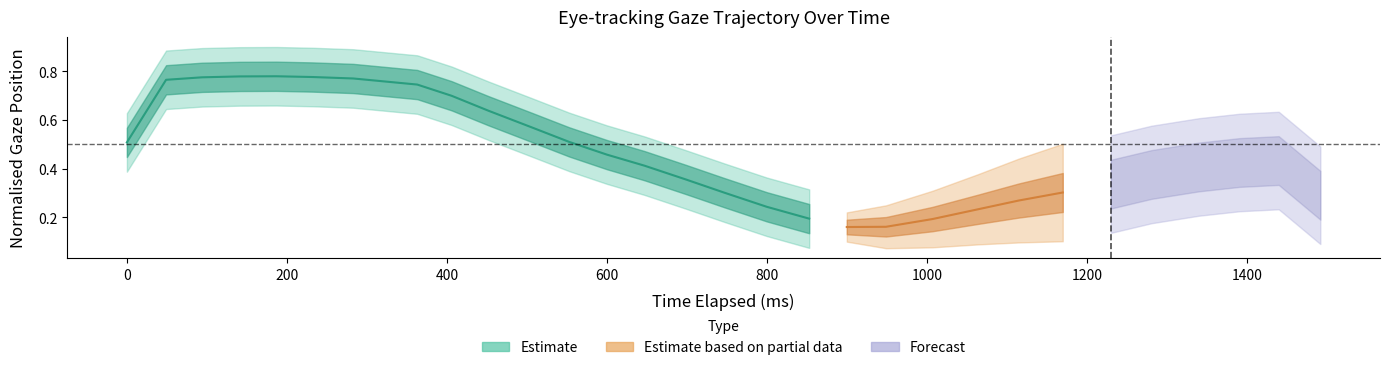

Rank the categories by y_pred_normalised value from highest to lowest.

29, 28, 27, 6, 0, 1, 7, 3, 2, 5, 4, 26, 8, 25, 9, 24, 23, 22, 10, 21, 11, 20, 12, 13, 19, 14, 15, 16, 18, 17